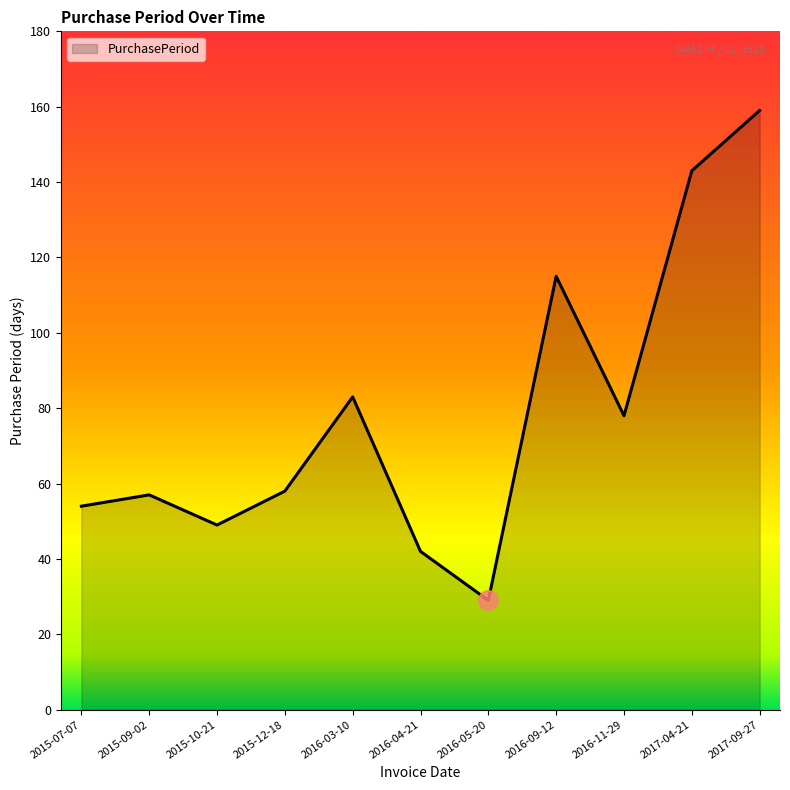

Which label corresponds to the largest value in the chart?

2017-09-27